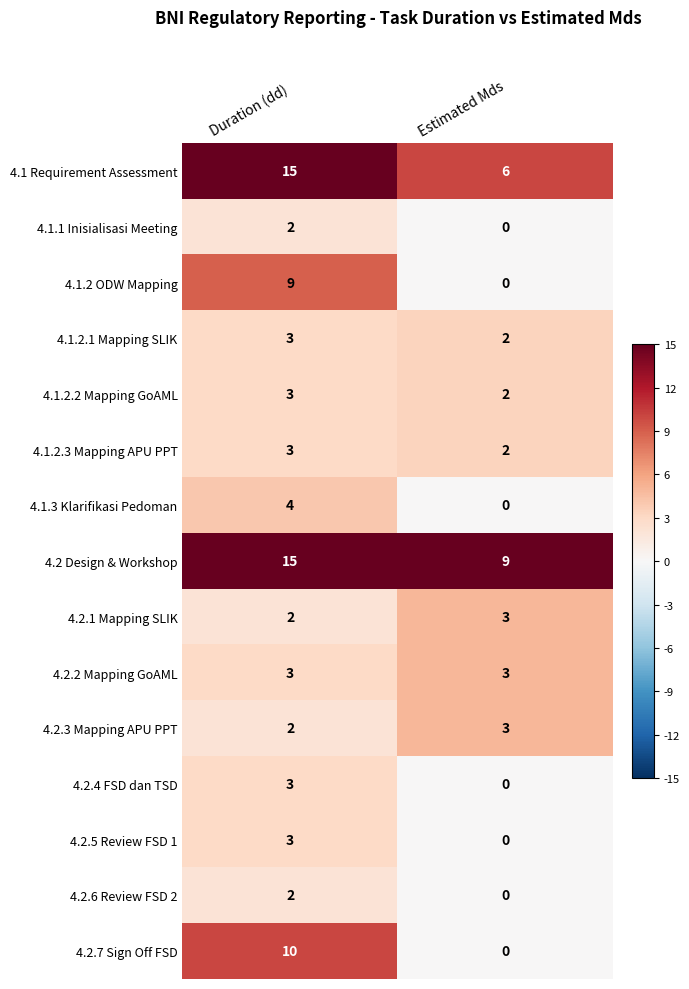

Is it true that 4.1.2.2 Mapping GoAML equals 2 at Estimated Mds?

True